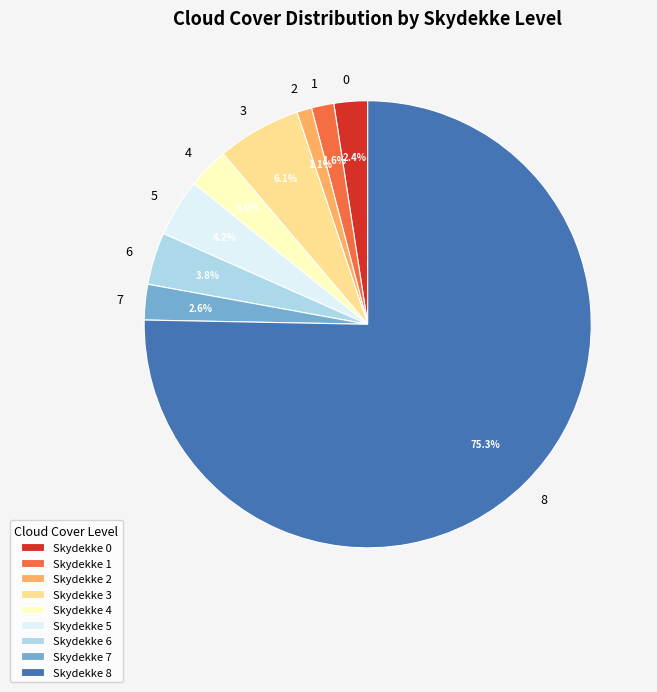

Does Skydekke 8 account for over 50% of the chart?

Yes